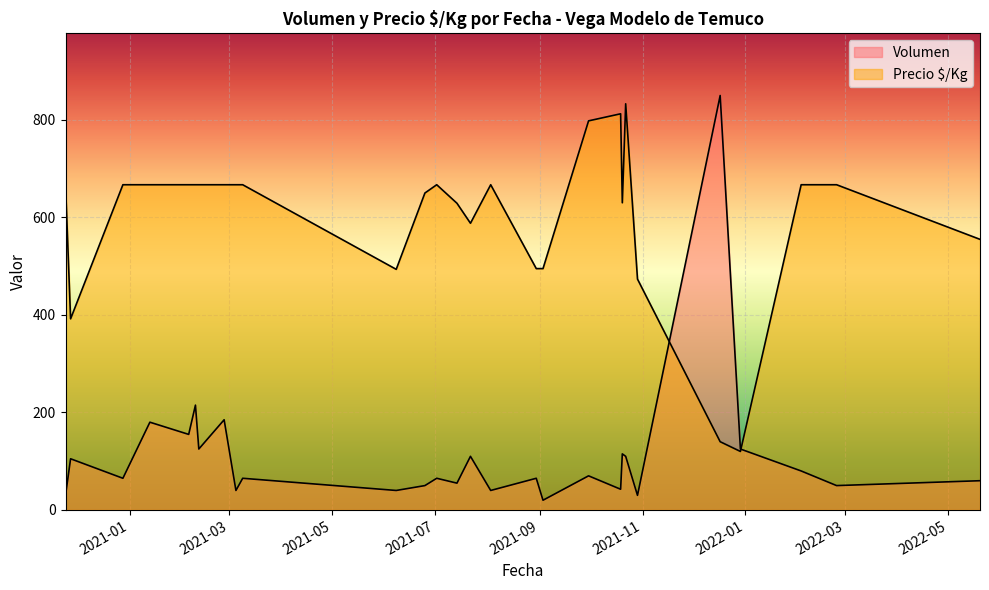

Between 2021-08-03 and 2021-12-17, which is larger?

2021-12-17